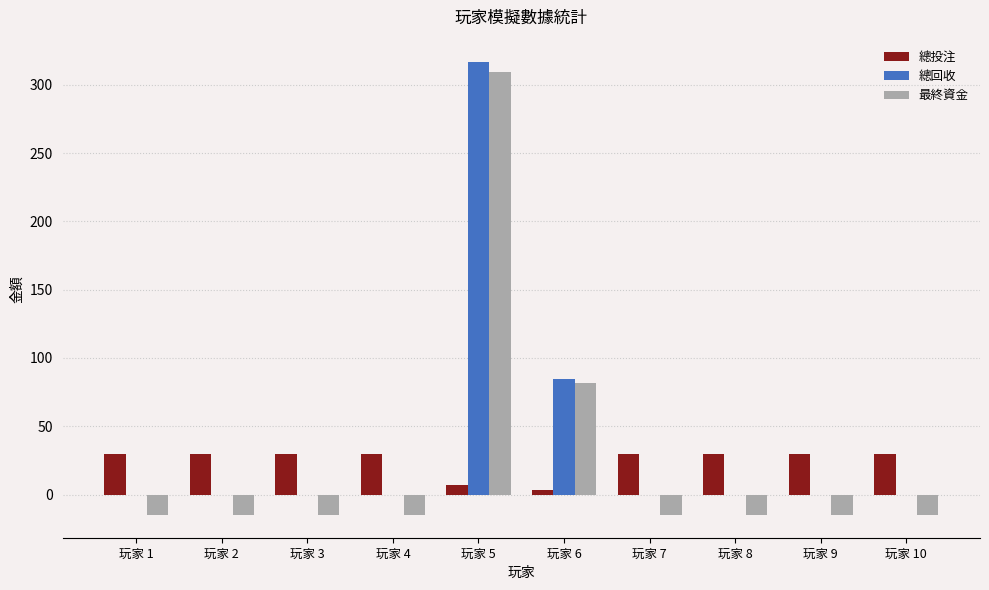

At which label is 最終資金 closest to 147?

玩家 6